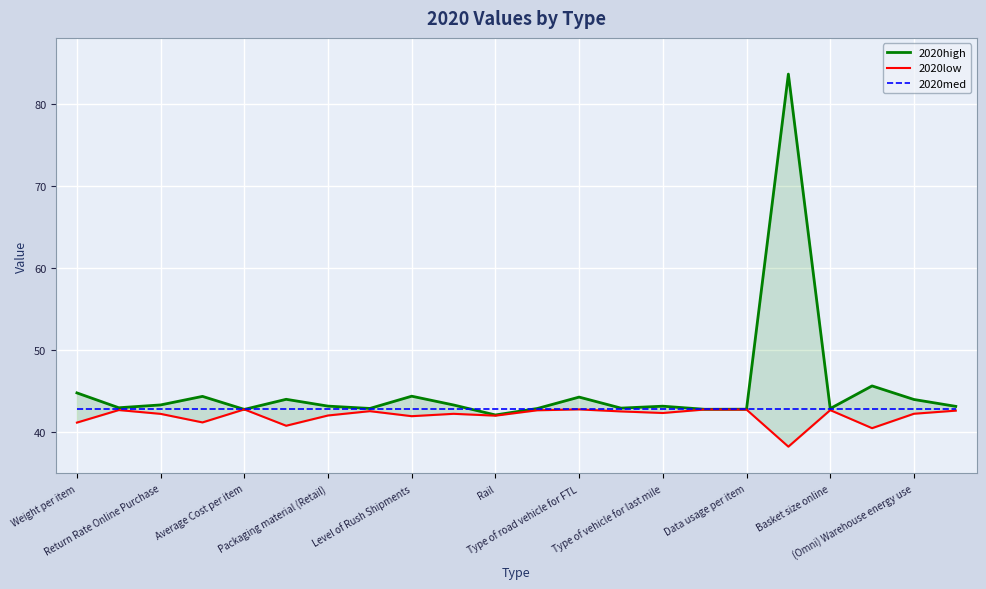

Where is 2020med nearest to the value 42?

Weight per item